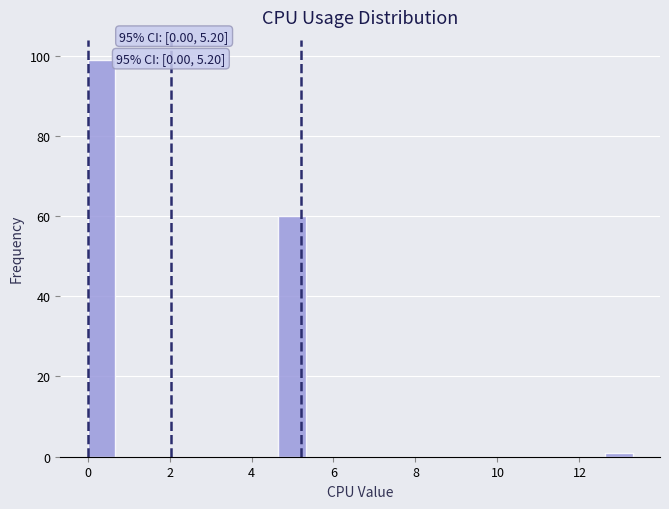

Read against the x-axis, roughly where is the centre of the tallest bar?

0.4